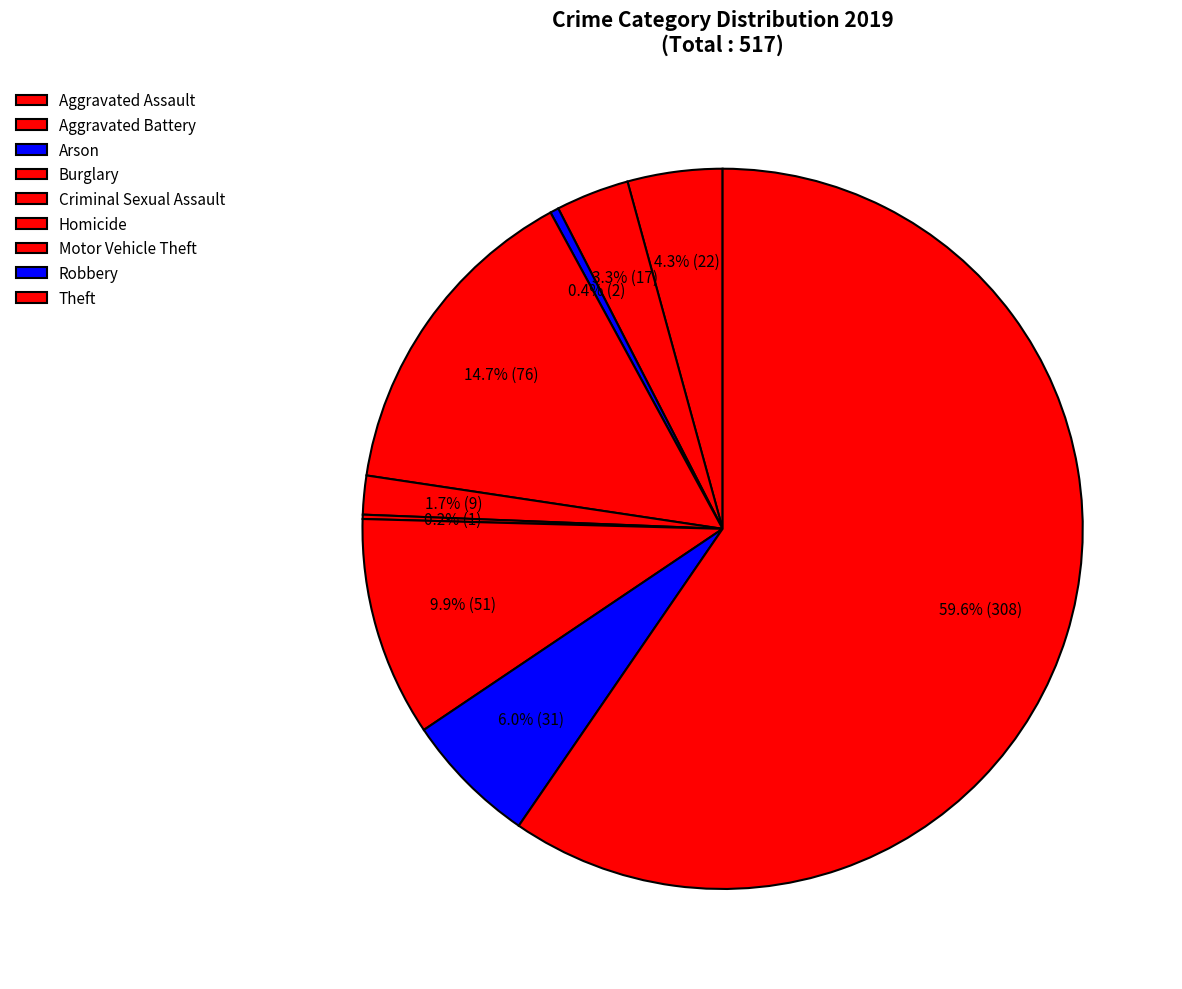

What is the change in value from Aggravated Assault to Homicide?

-21